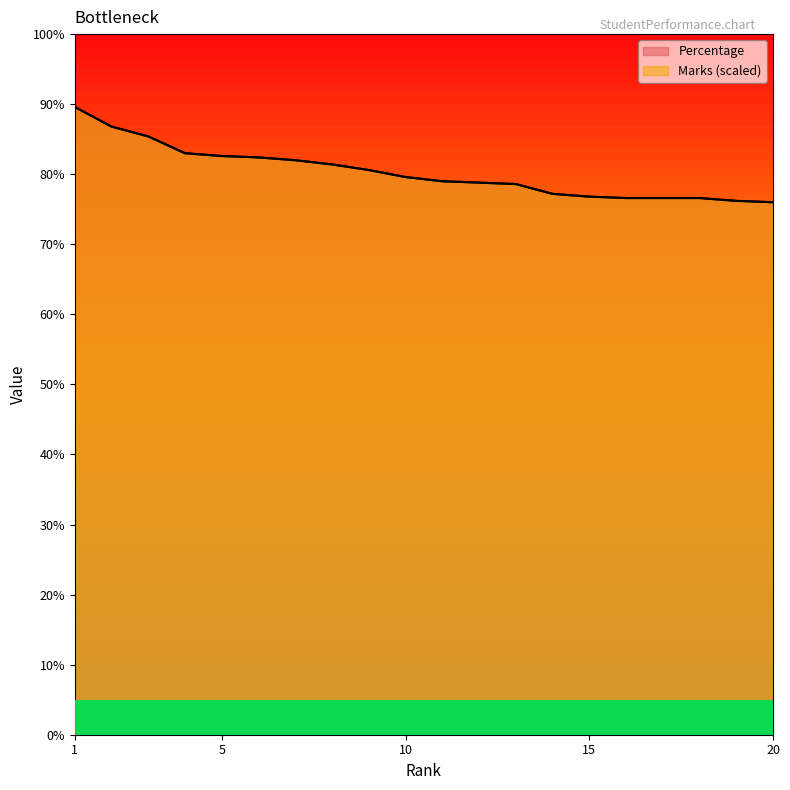

Is the value of Percentage at 8 greater than the value of Marks at 12?

Yes